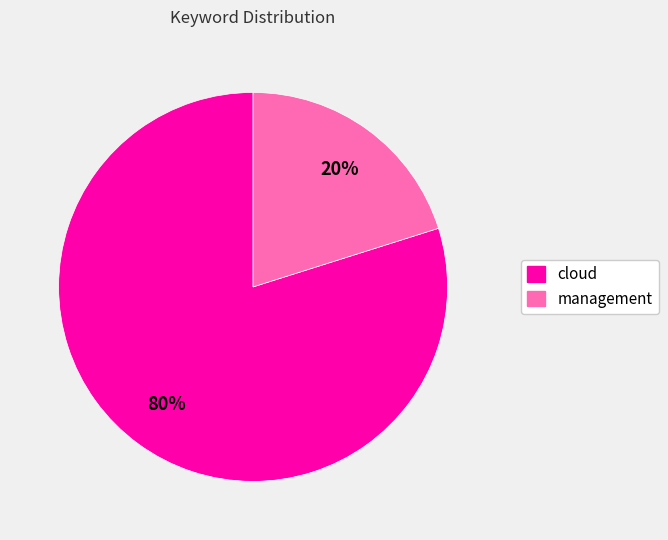

Is management the majority of the pie?

No